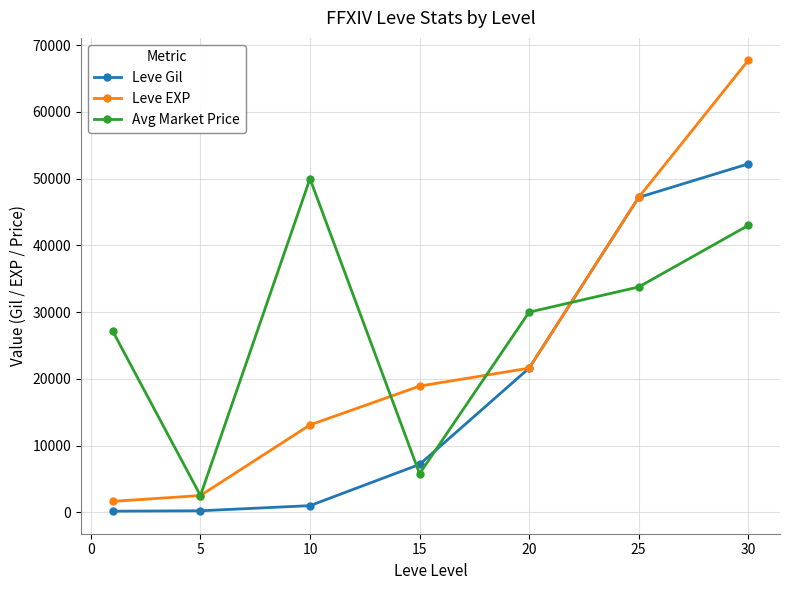

Which series ends up on top after the final intersection of Leve Gil and Avg Market Price?

Leve Gil